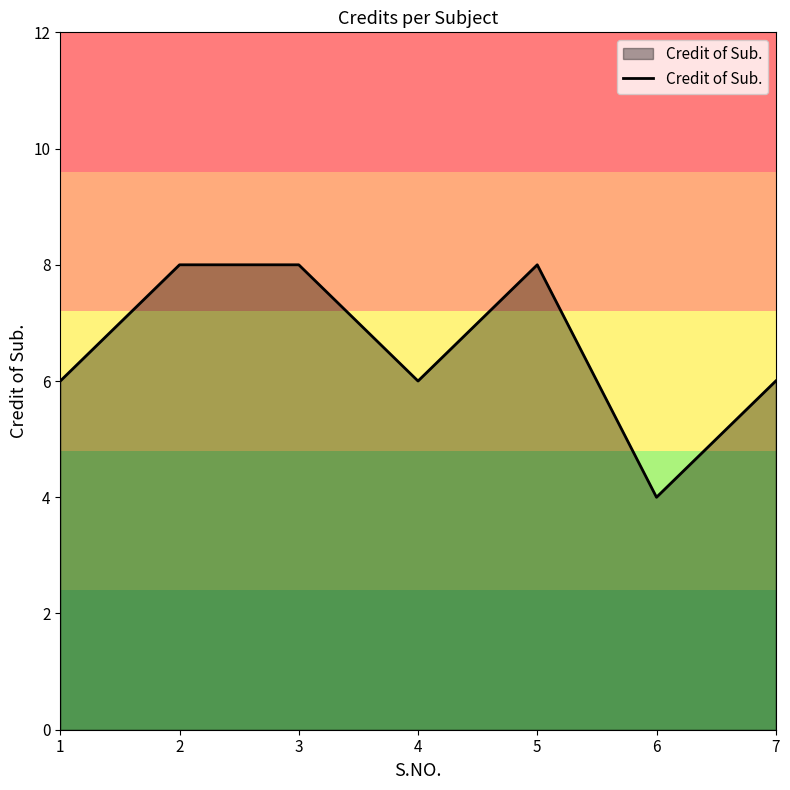

Reading left to right, what are all the values shown in this chart?

1=6	2=8	3=8	4=6	5=8	6=4	7=6